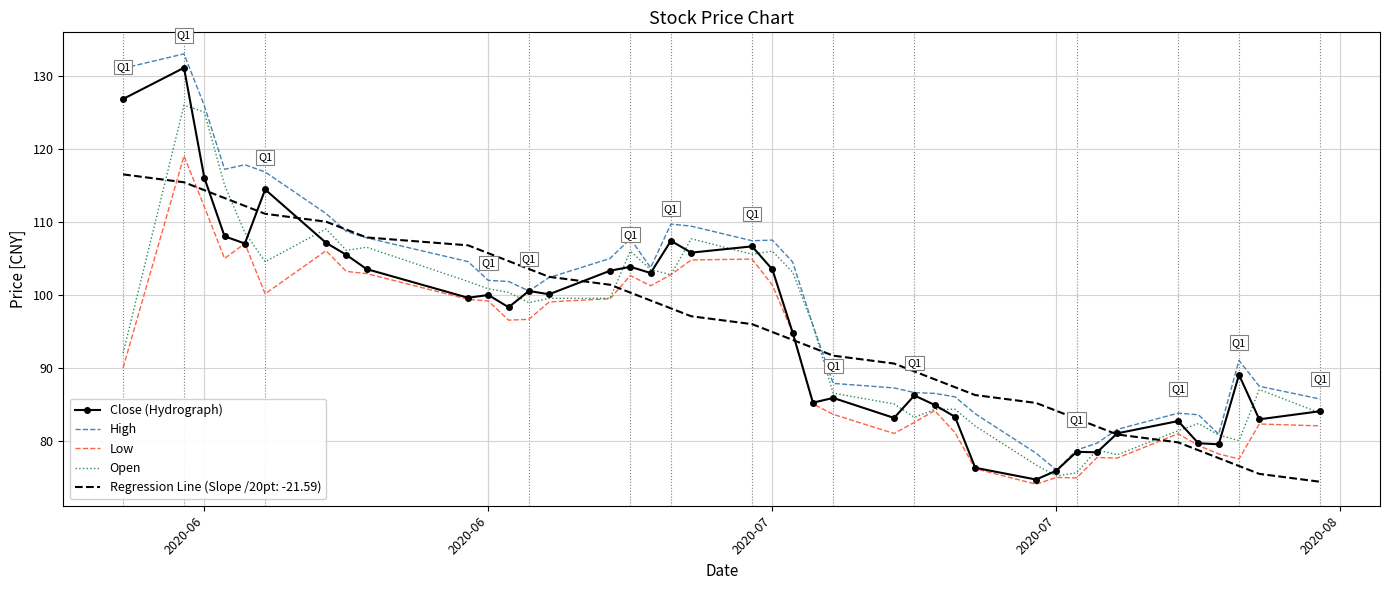

True or false: Low and High cross at least once.

False